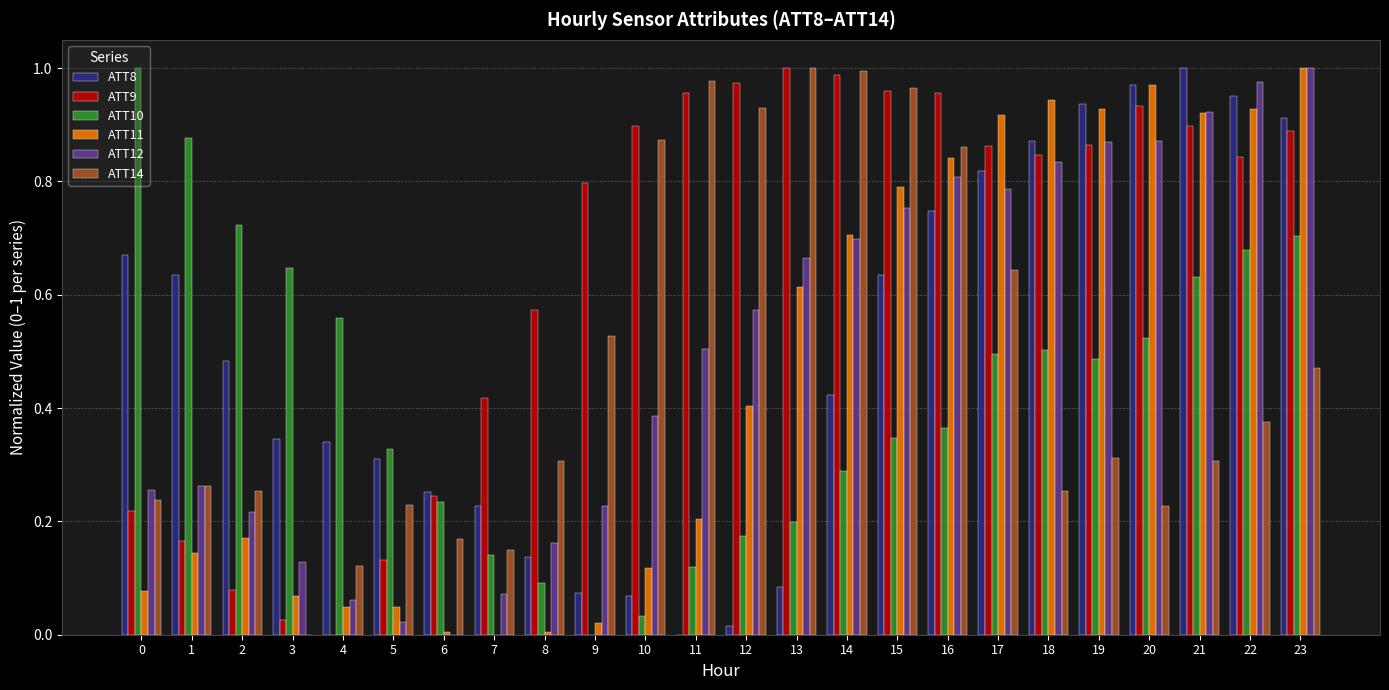

What is the sum of all ATT14 values?

11.4